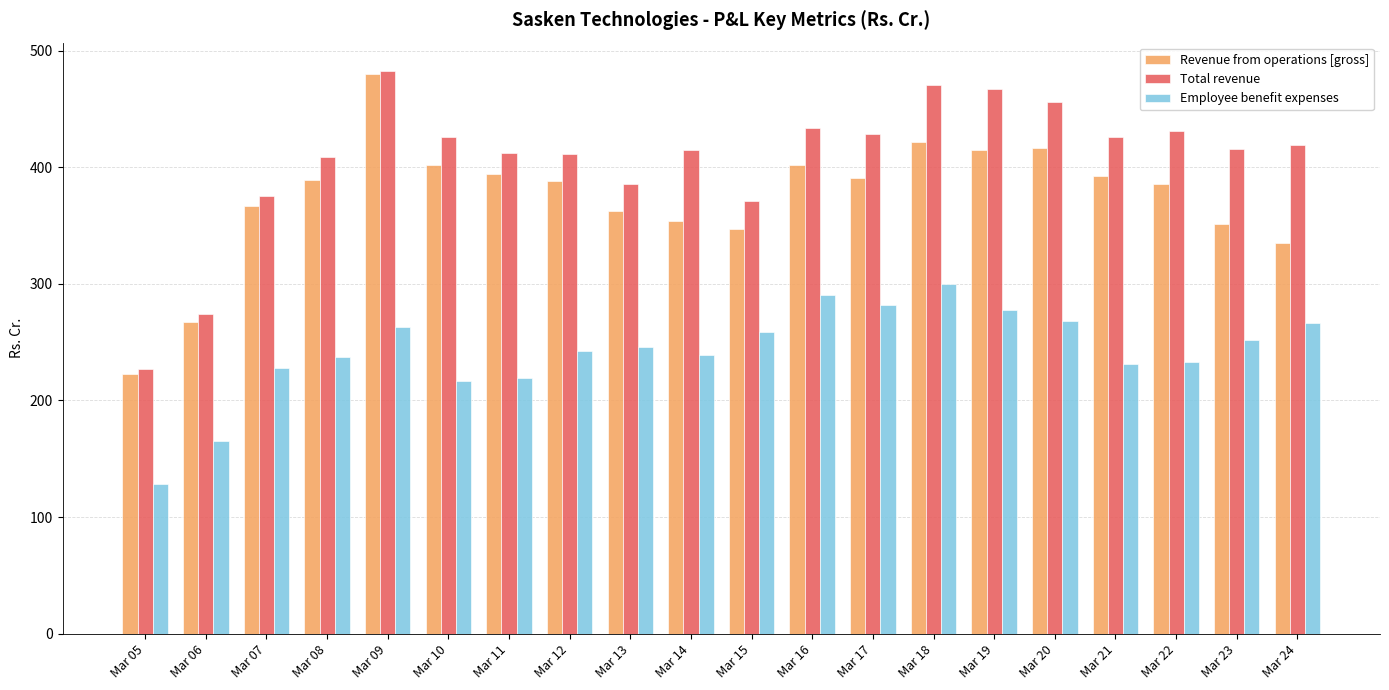

Between Mar 14 and Mar 17, which series saw the biggest shift?

Employee benefit expenses